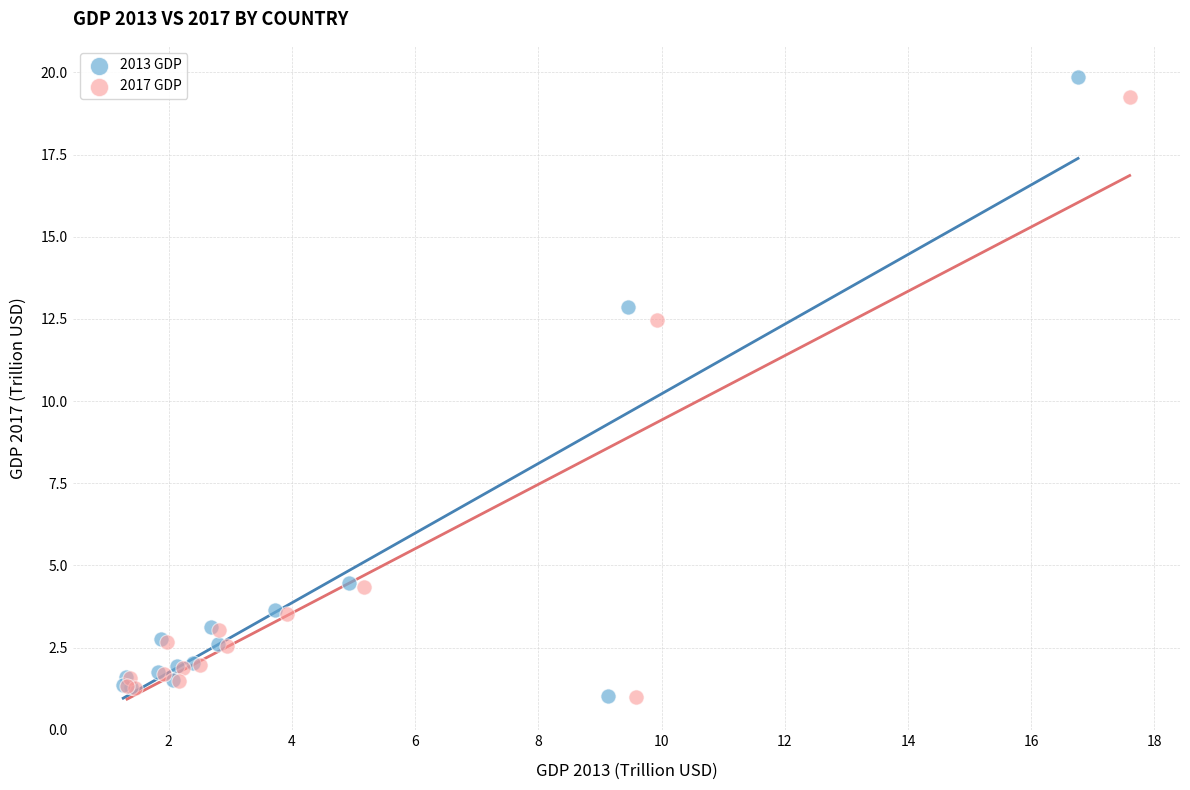

Which series has the widest spread of Y values?

2013 GDP